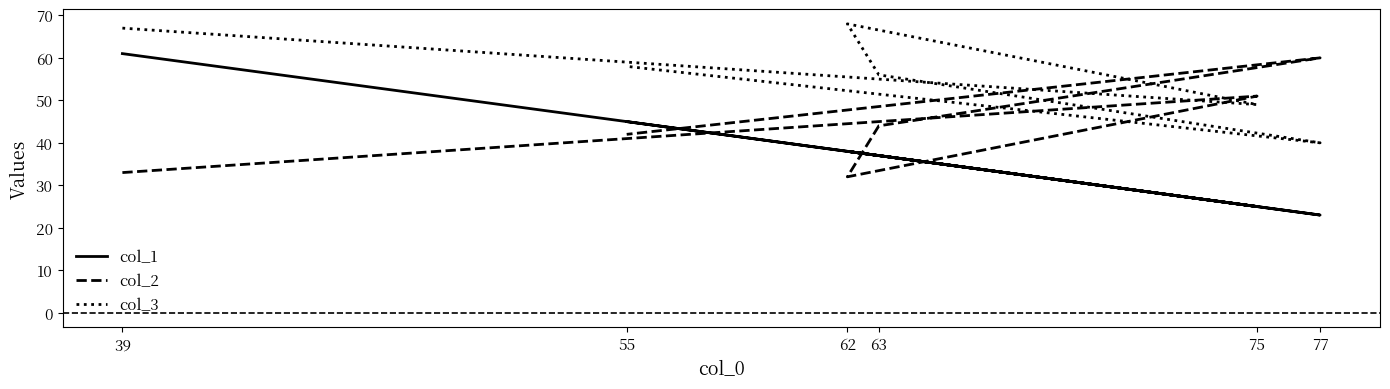

What are all the series names shown in the legend?

col_1, col_2, col_3